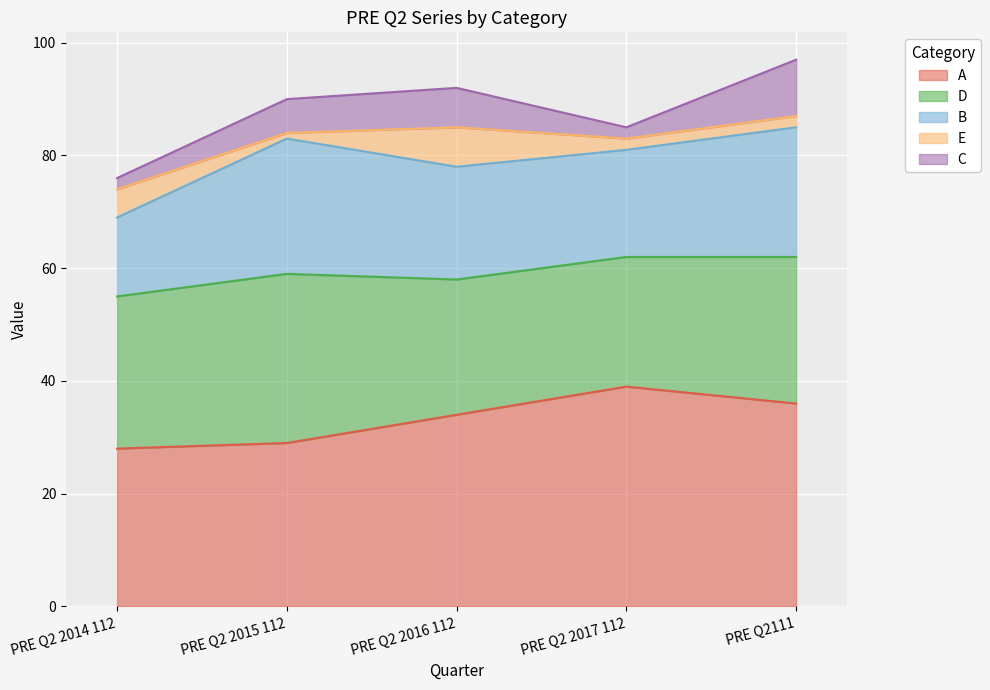

What is the minimum value for E?

1